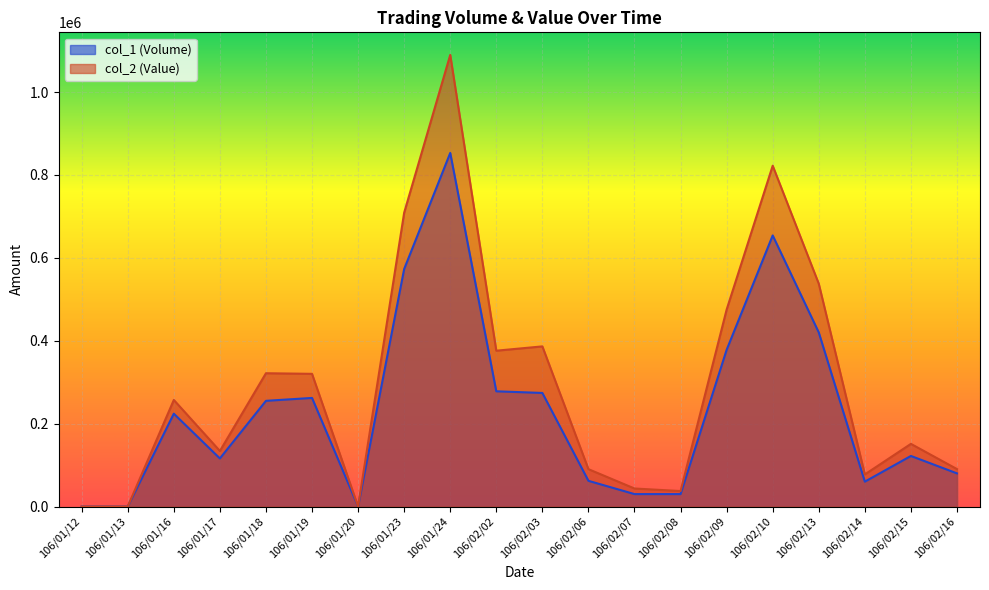

Reading left to right, extract all data points from this chart.

col_1 (Volume): 106/01/12=0	106/01/13=0	106/01/16=224000	106/01/17=116000	106/01/18=255000	106/01/19=262000	106/01/20=0	106/01/23=573000	106/01/24=853000	106/02/02=278000	106/02/03=274000	106/02/06=62000	106/02/07=30000	106/02/08=30000	106/02/09=378000	106/02/10=654000	106/02/13=420000	106/02/14=60000	106/02/15=122000	106/02/16=80000
col_2 (Value): 106/01/12=0	106/01/13=0	106/01/16=257120	106/01/17=134020	106/01/18=321580	106/01/19=320100	106/01/20=0	106/01/23=708870	106/01/24=1089520	106/02/02=375960	106/02/03=386340	106/02/06=90160	106/02/07=43500	106/02/08=37320	106/02/09=475140	106/02/10=822240	106/02/13=537540	106/02/14=77500	106/02/15=151170	106/02/16=90340